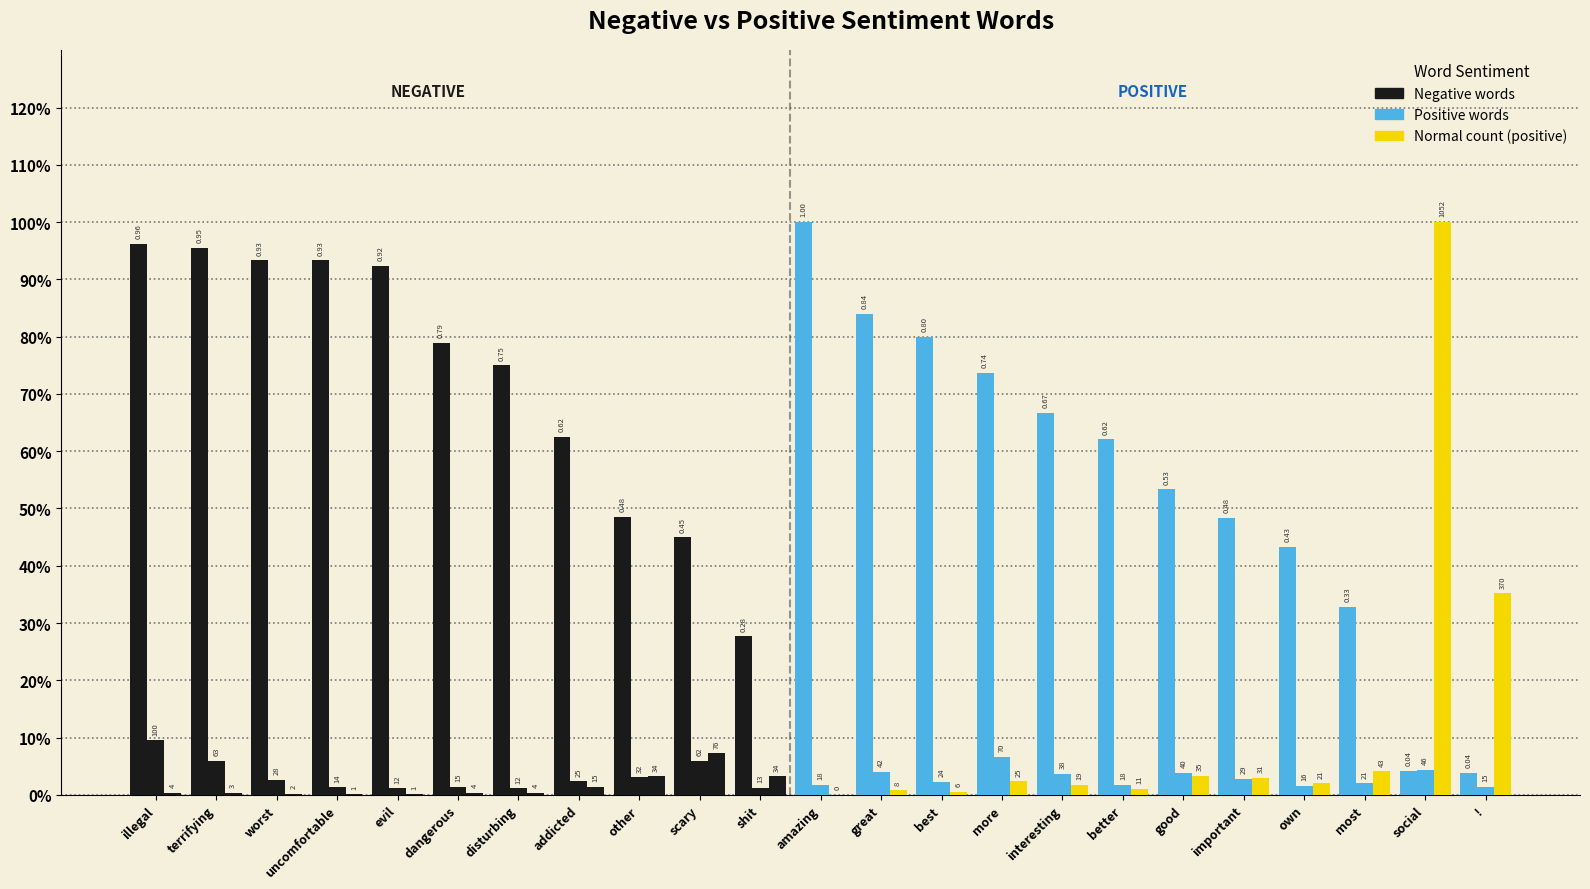

Are the bars grouped side by side (vs. stacked)?

Yes